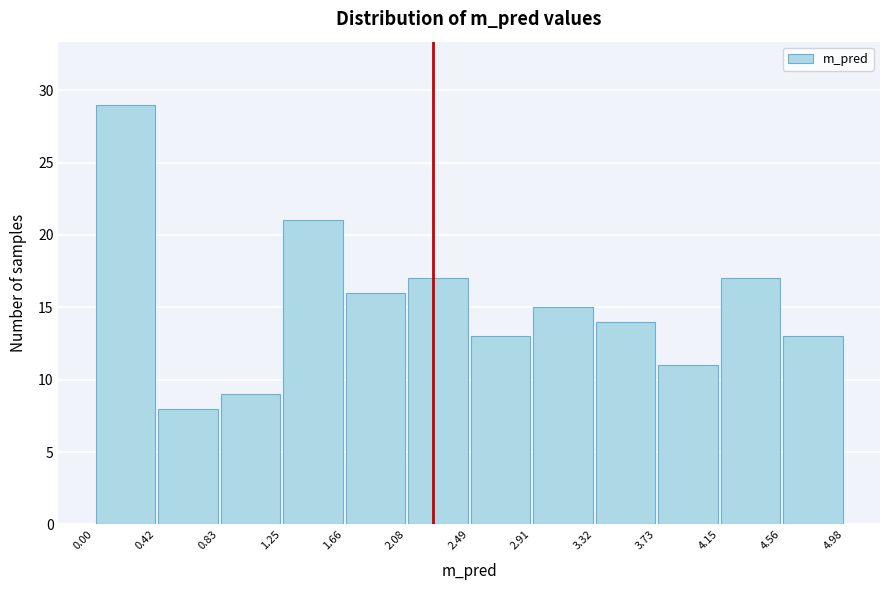

Reading left to right, transcribe this chart: for each bar, give the range it covers on the x-axis and its height. The values are not printed on the chart, so give them approximately, as read against the axis.

0.00 to 0.42: 29
0.42 to 0.83: 8
0.83 to 1.25: 9
1.25 to 1.66: 21
1.66 to 2.08: 16
2.08 to 2.49: 17
2.49 to 2.91: 13
2.91 to 3.32: 15
3.32 to 3.73: 14
3.73 to 4.15: 11
4.15 to 4.56: 17
4.56 to 4.98: 13